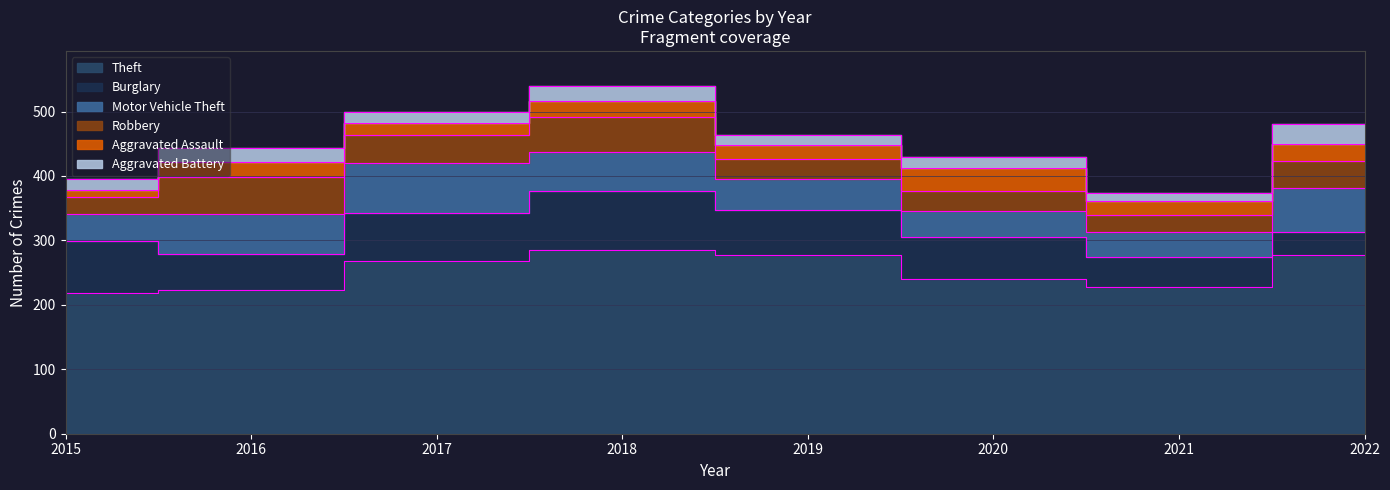

What is the sum of the Theft values at 2017 and 2016?

491